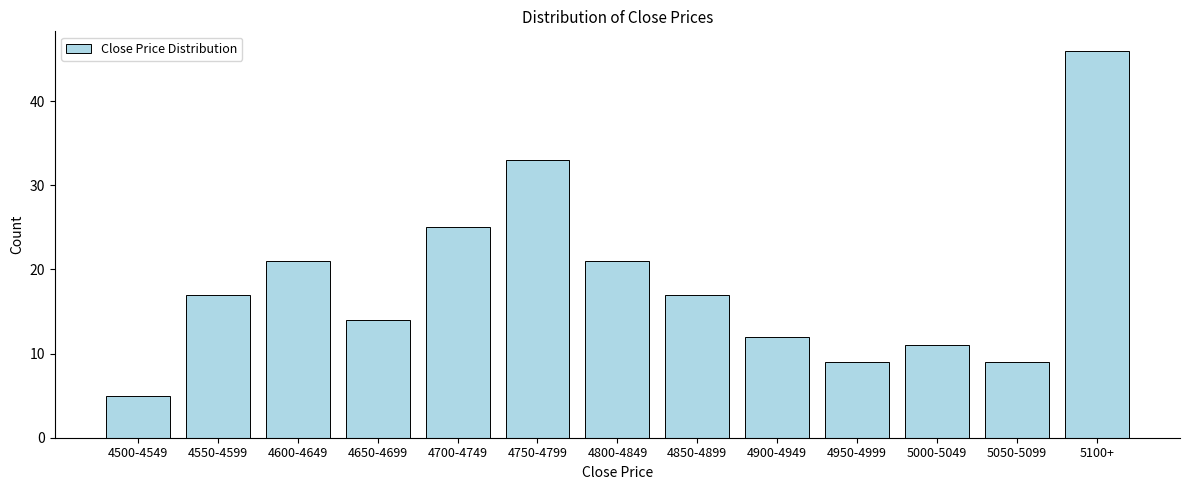

Reading left to right, transcribe all the data shown in this chart.

5	17	21	14	25	33	21	17	12	9	11	9	46